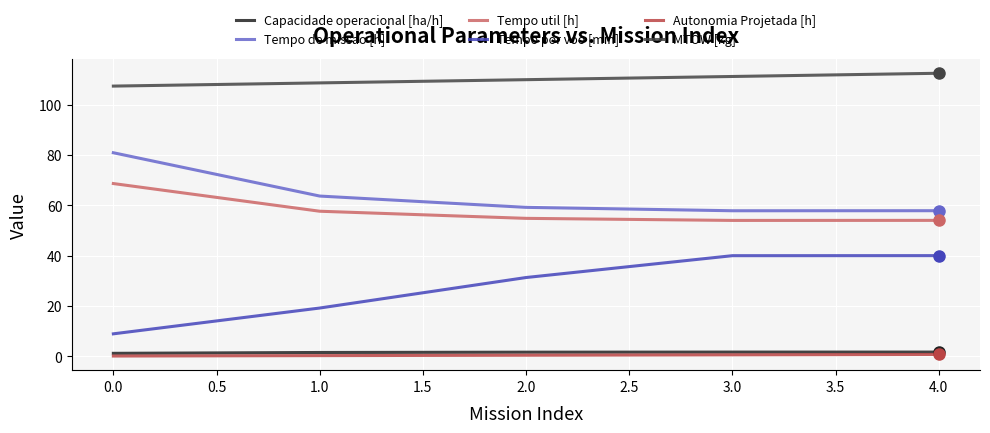

How many distinct data groups are displayed?

6